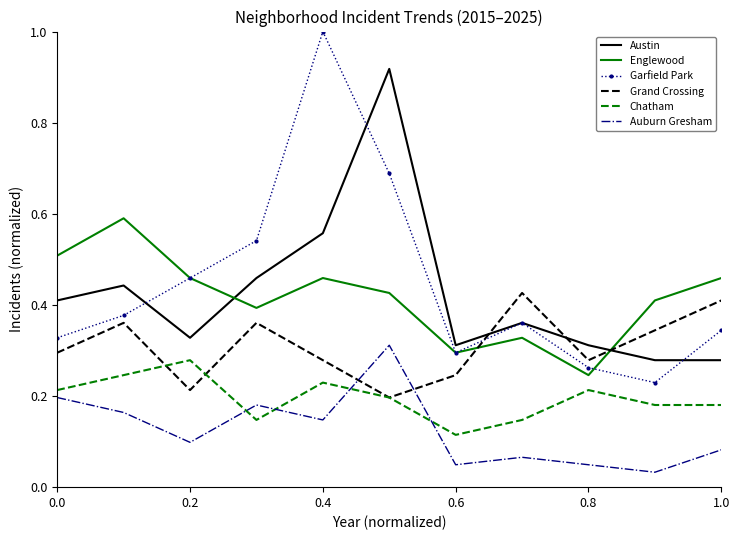

Which series has the widest spread of values?

Garfield Park